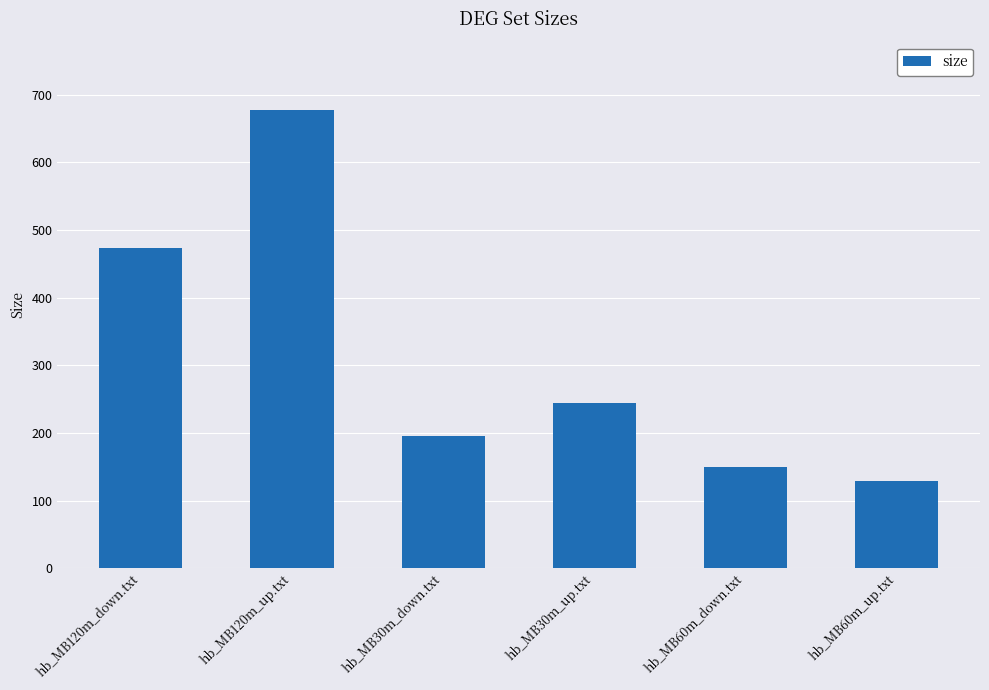

What is the difference between the maximum and second lowest values?

527